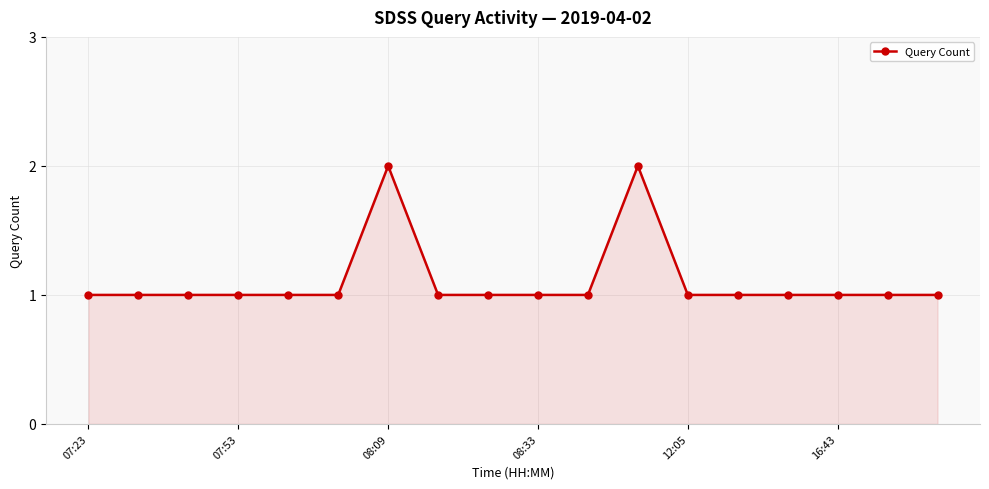

What is the average value?

1